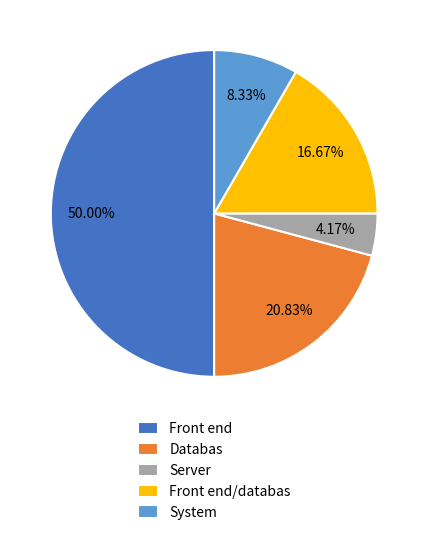

Rank the categories by value from lowest to highest.

Server, System, Front end/databas, Databas, Front end